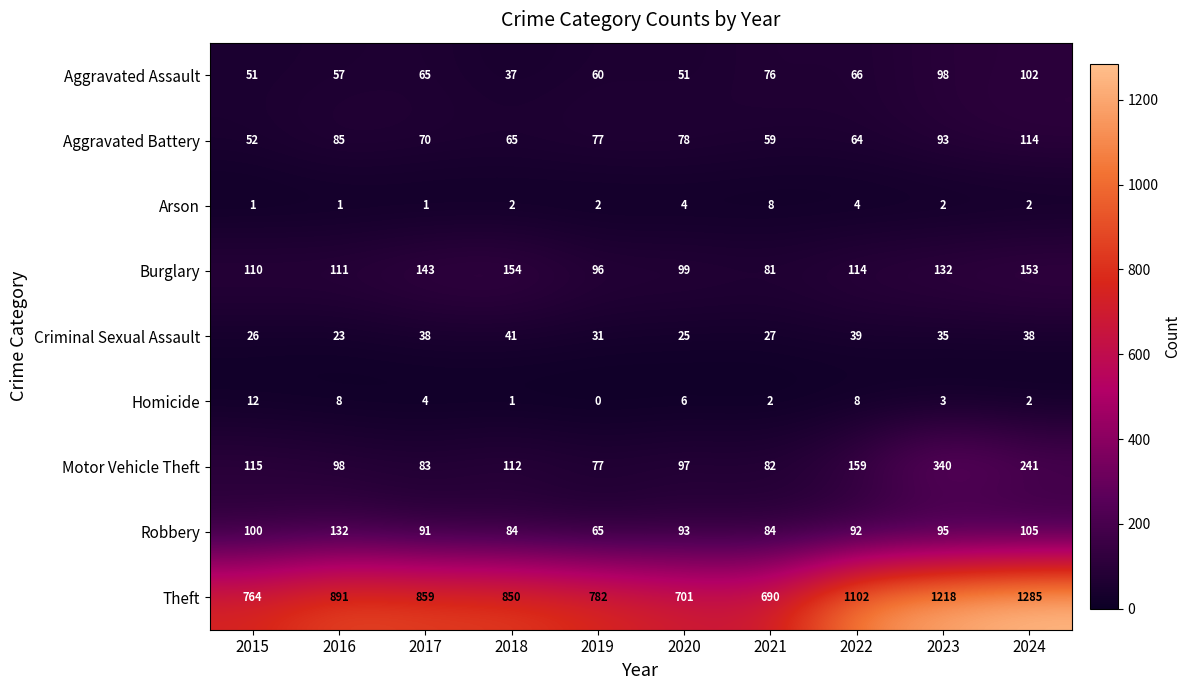

How many series are shown in this chart?

9